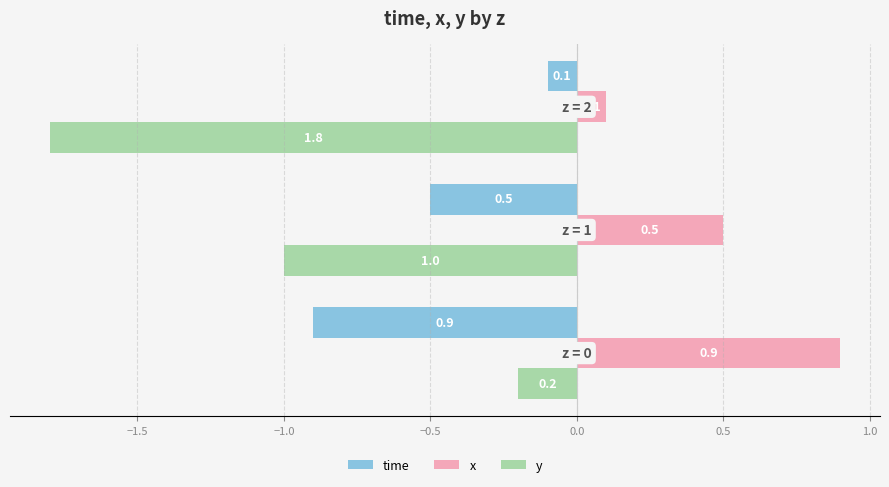

Count the x values in the range 0 to 1.

3